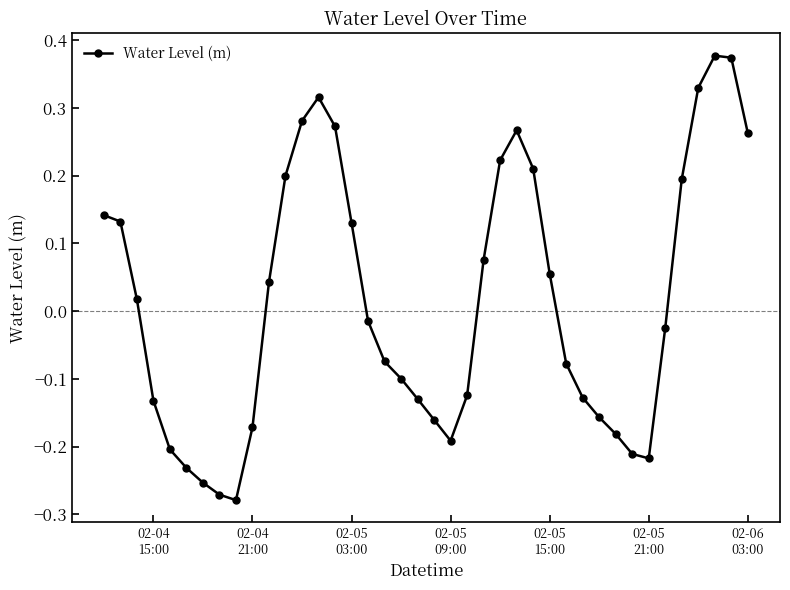

How many interior local valleys (lower than both neighbors) does the data have?

3